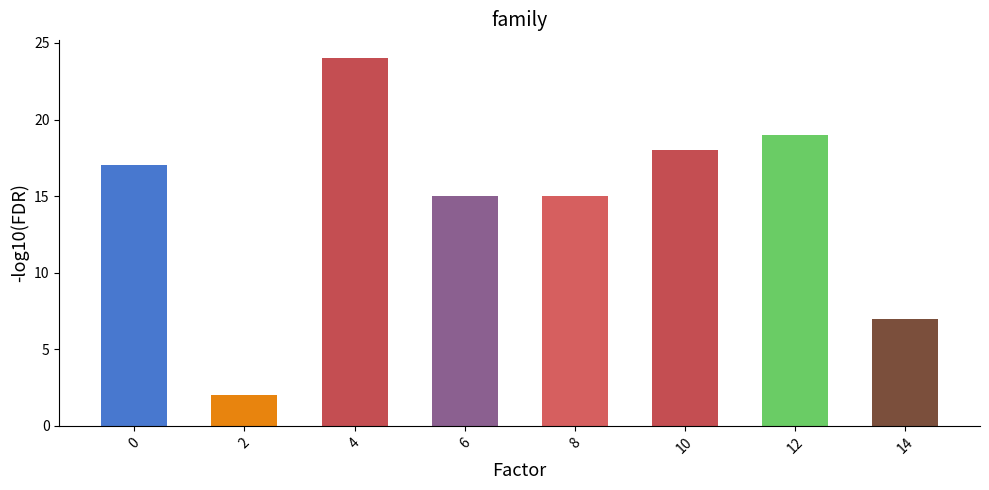

How many bars are there in total?

8